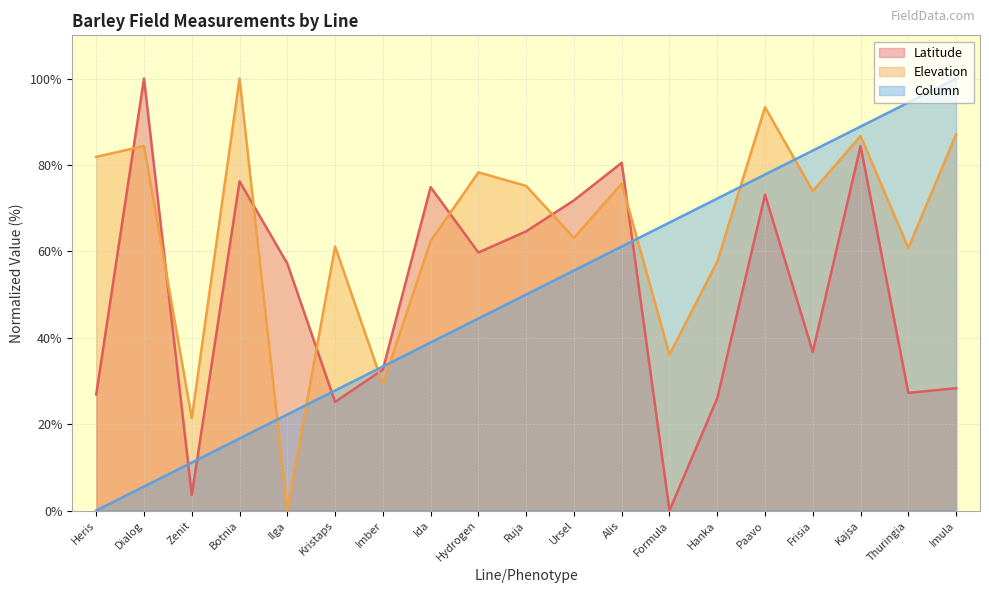

The Elevation series shows 124.1 at Frisia. True or false?

False